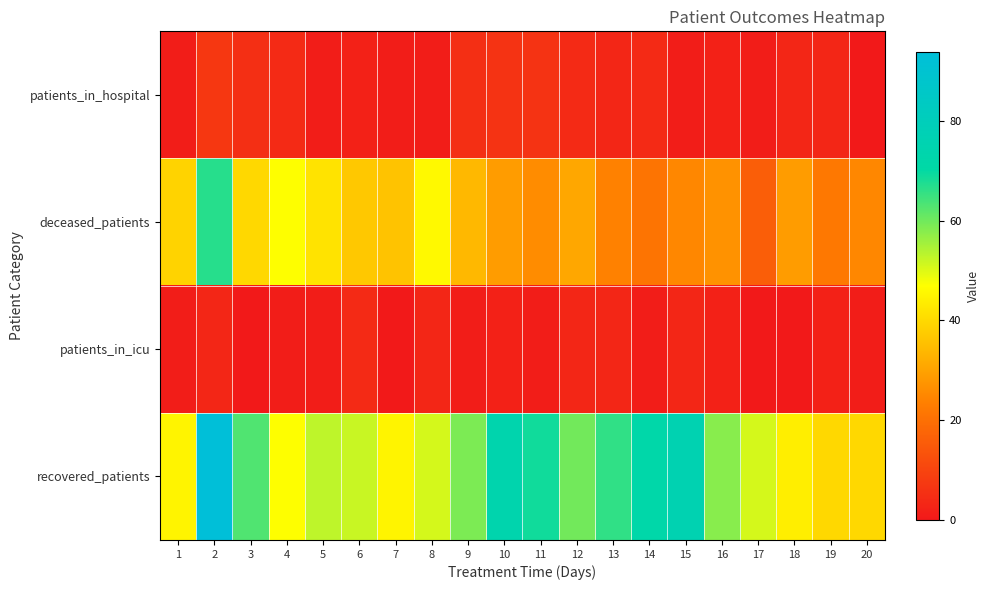

At which category is the sum across all series the highest?

2